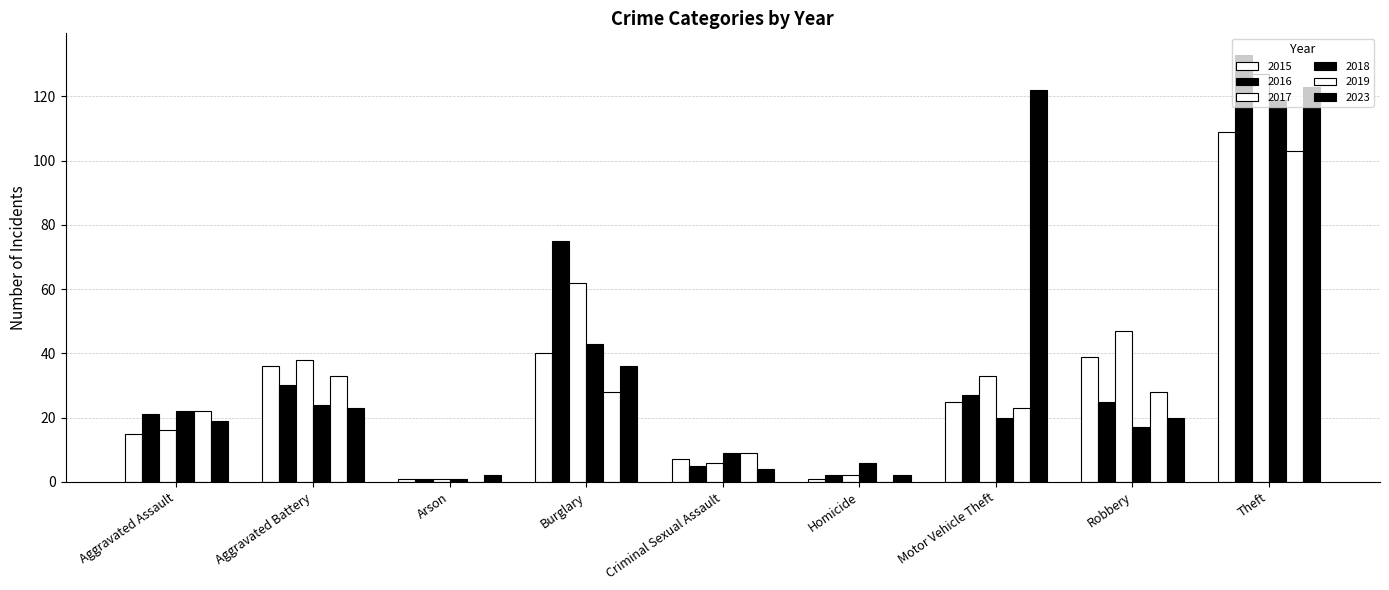

Which series has the largest total across all categories?

2023